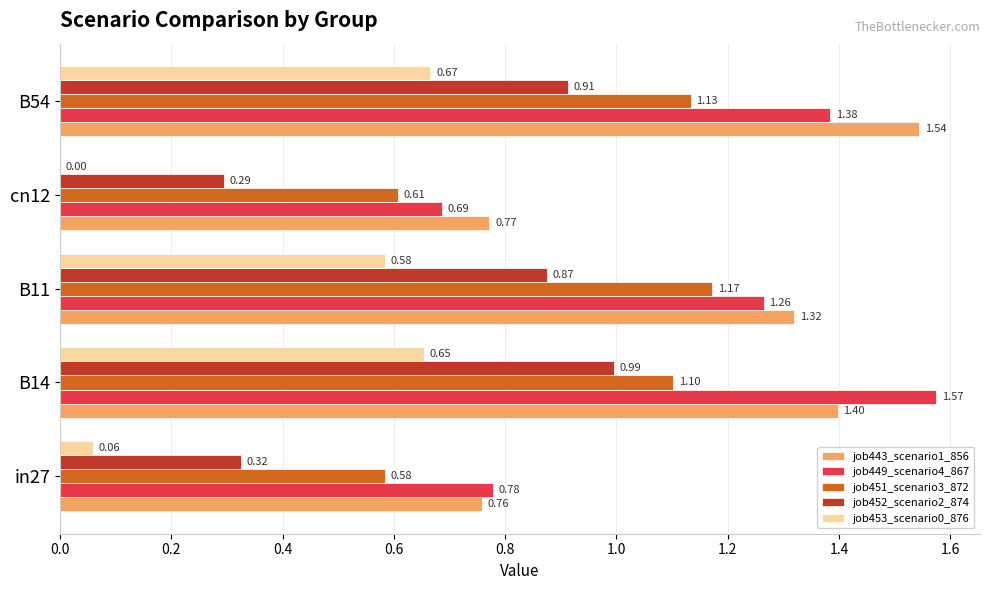

How many data points in job451_scenario3_872 are above 1?

3